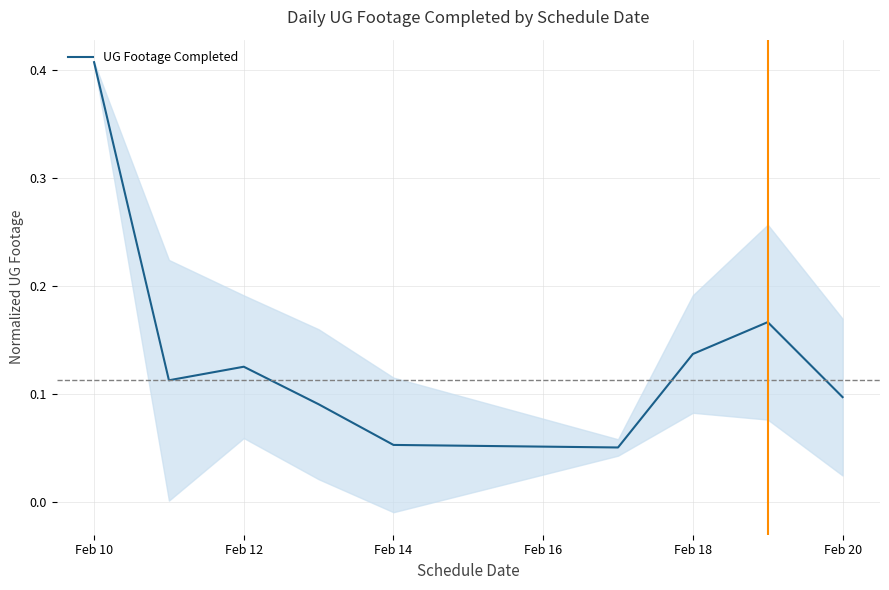

At which label does UG Footage Completed reach its peak?

Feb 10